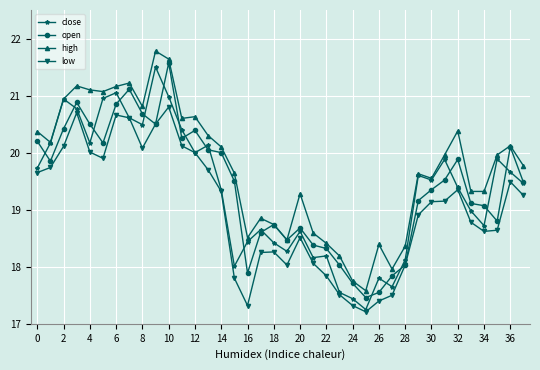

Is this an area chart (filled region under the line)?

No